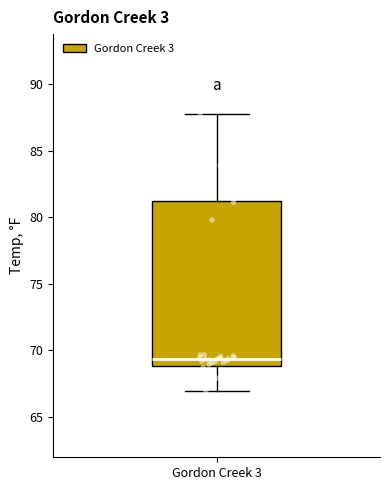

Read this box plot against the y-axis: the position of the median line, the range covered by the box, and the ends of both whiskers. The values are not printed on the chart, so give them approximately, as read against the axis.

median 69.5, box 69.0 to 81.0, whiskers 67.0 to 88.0